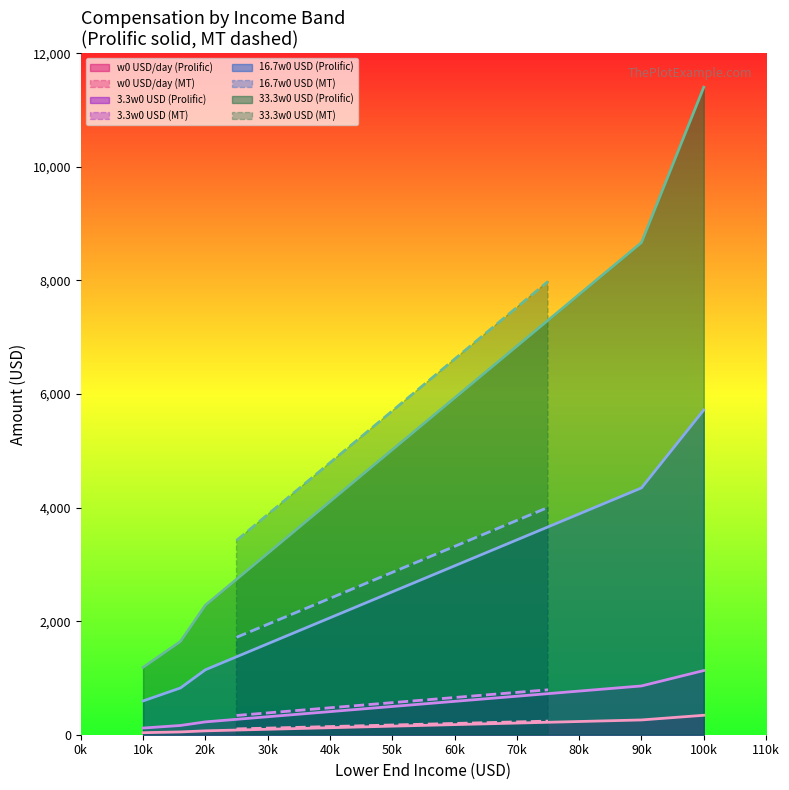

What is the spread (max minus min) of values at 60000?

5752.0